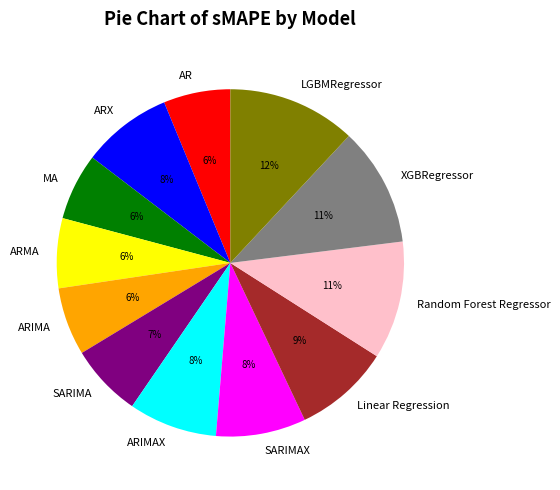

Does SARIMA represent more than half of the total?

No